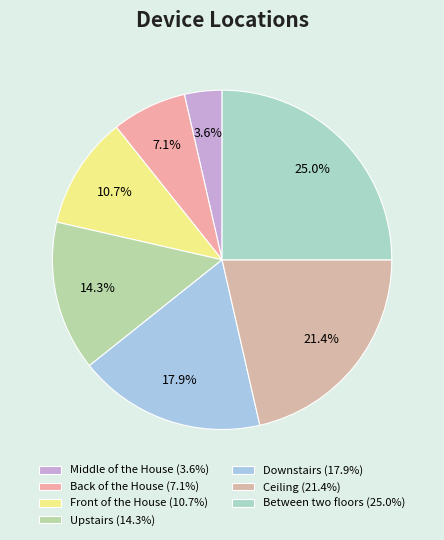

What is the total percentage of Front of the House and Back of the House?

17.9%